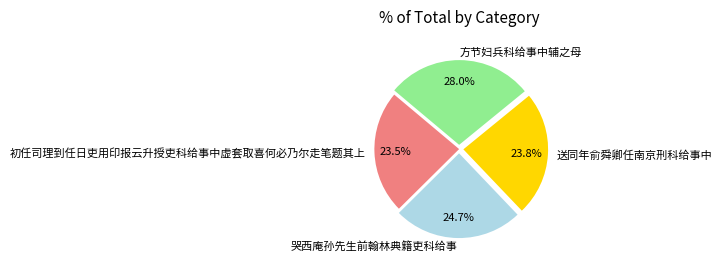

To the nearest percent, what portion does 哭西庵孙先生前翰林典籍吏科给事 represent?

25%